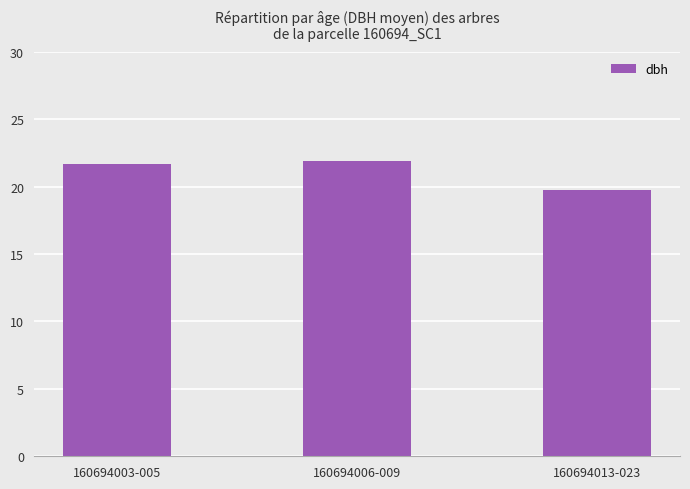

What is the sum of the values at 160694013-023 and 160694006-009?

41.6